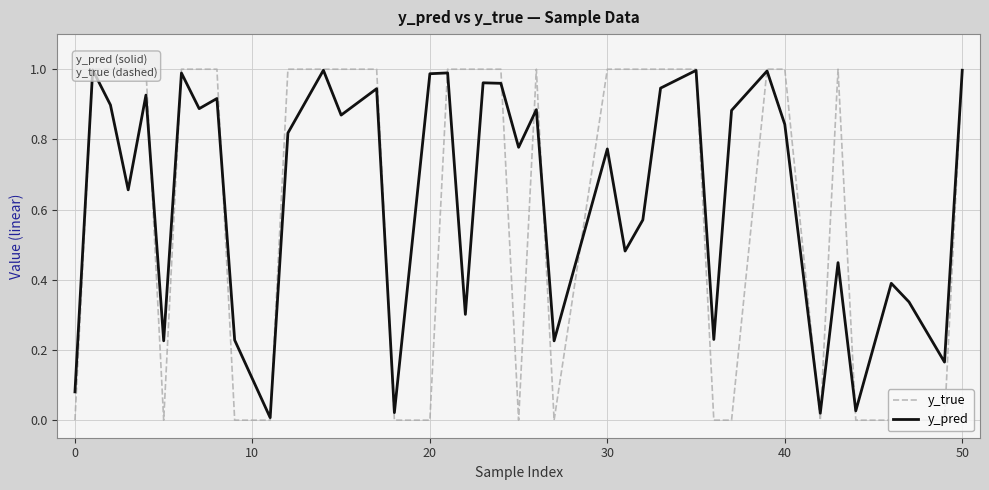

How many distinct data groups are displayed?

2